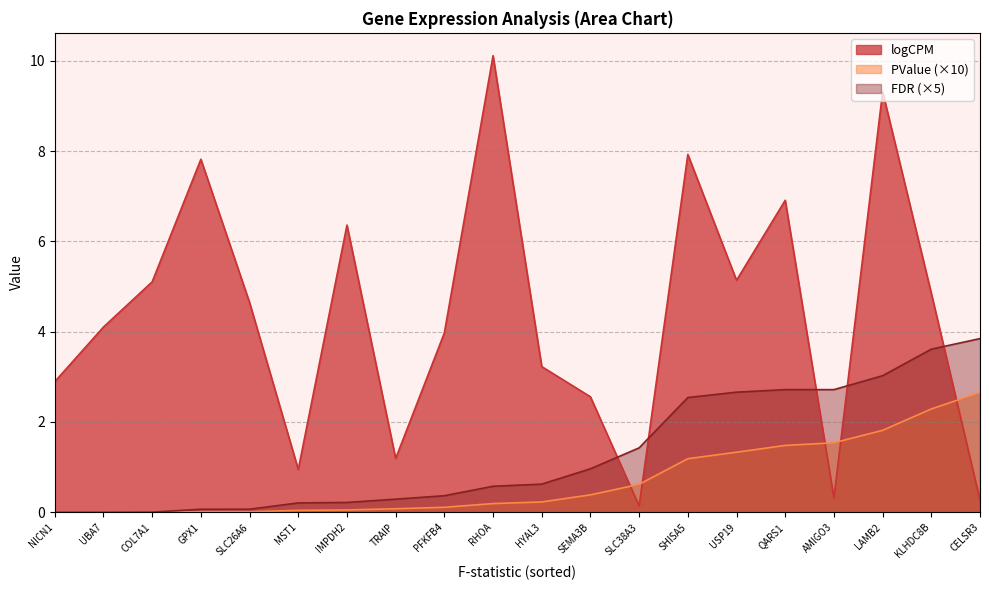

What is the difference between the PValue values at MST1 and RHOA?

0.2